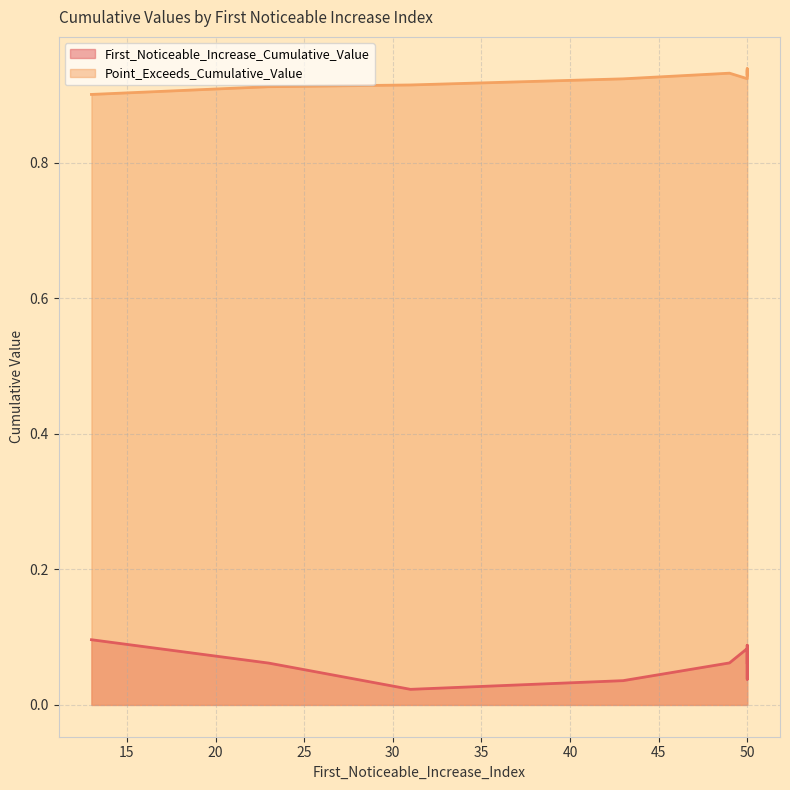

At which category does the chart reach its peak across all series?

50